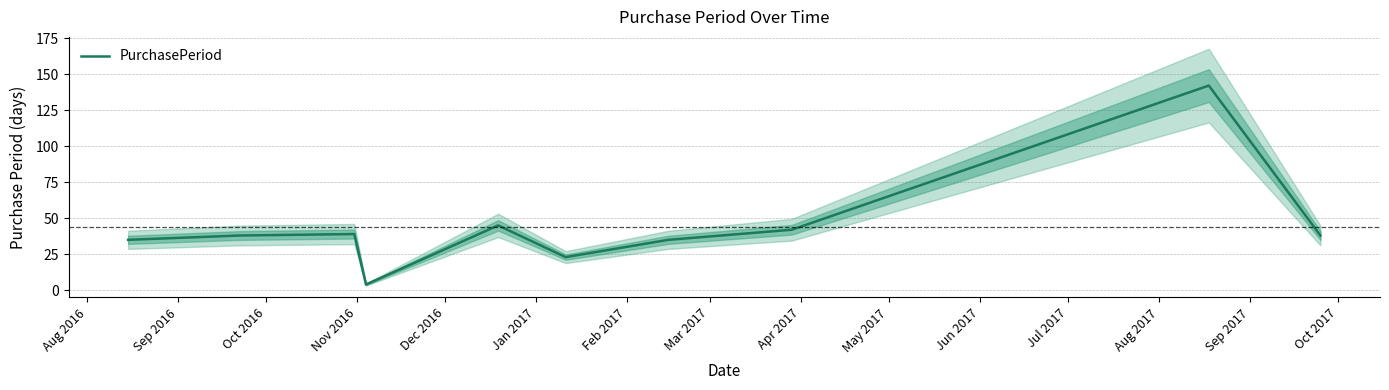

What is the lowest value of the PurchasePeriod series?

4